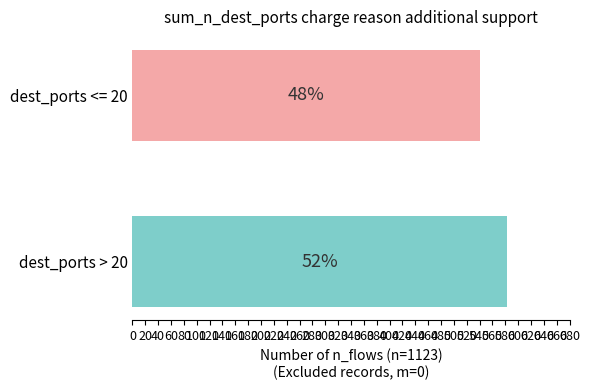

Are the bars horizontal?

Yes